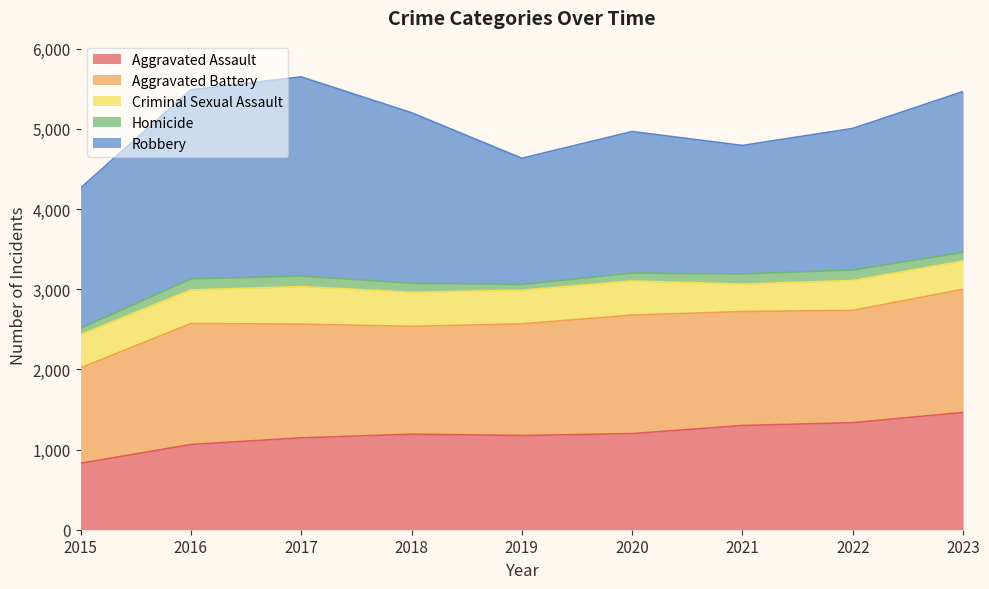

What is the value of the Robbery point at the 1st from the left?

1750